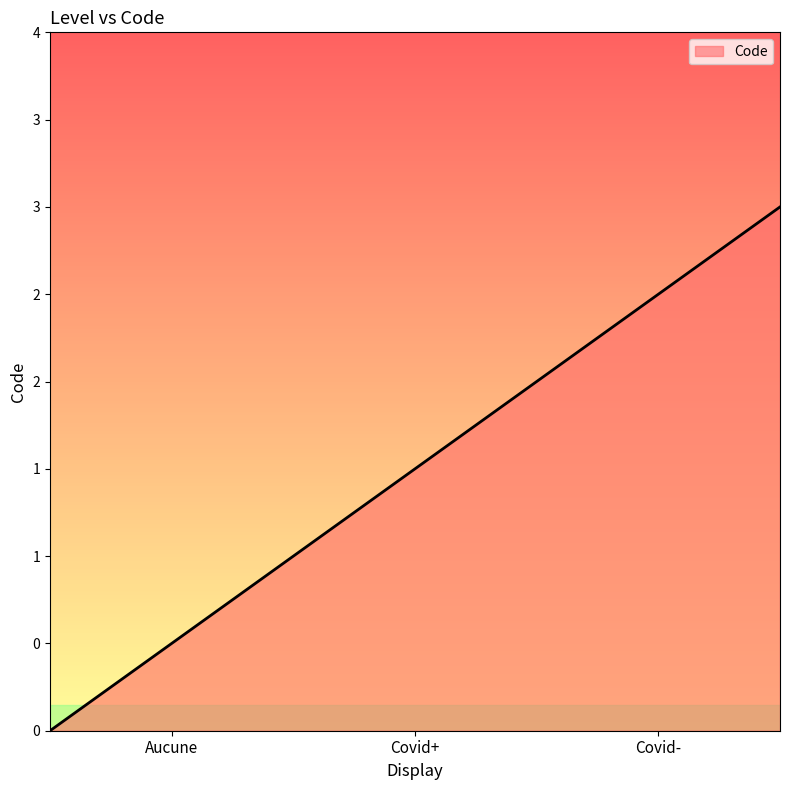

Does the chart display data point markers on the line(s)?

No